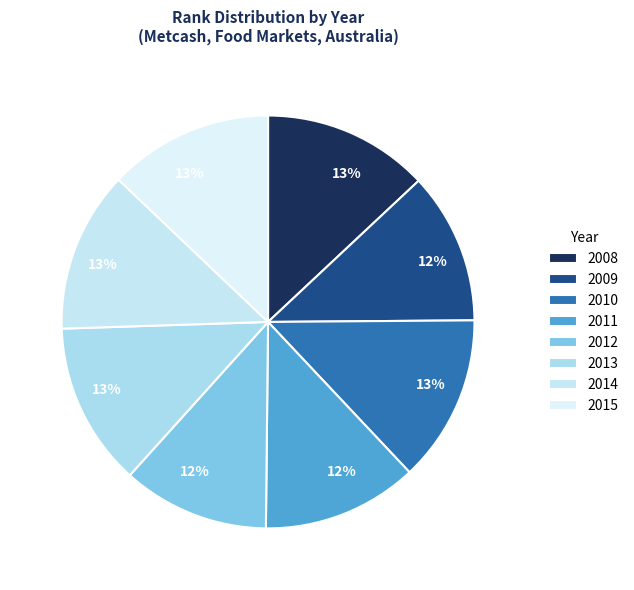

True or false: 2013 accounts for 21% of the total.

False